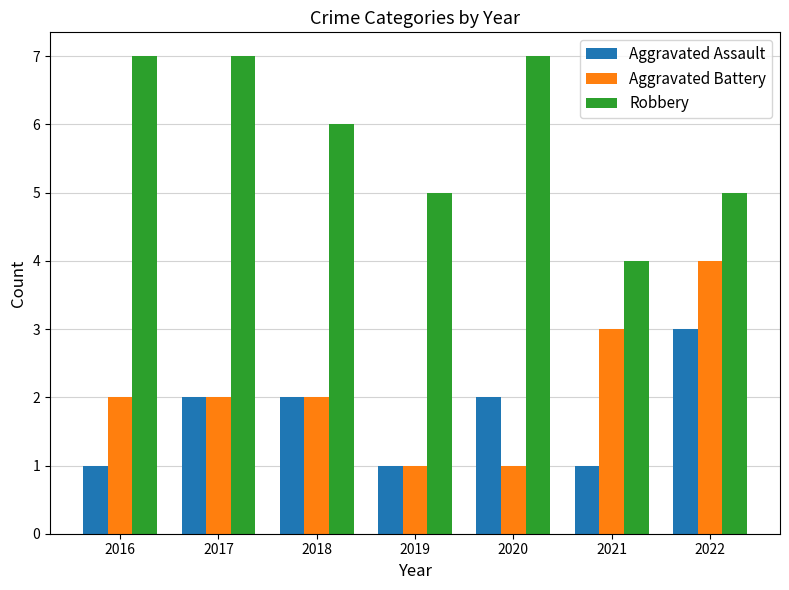

What is the value of the Robbery bar at the 6th from the left?

4